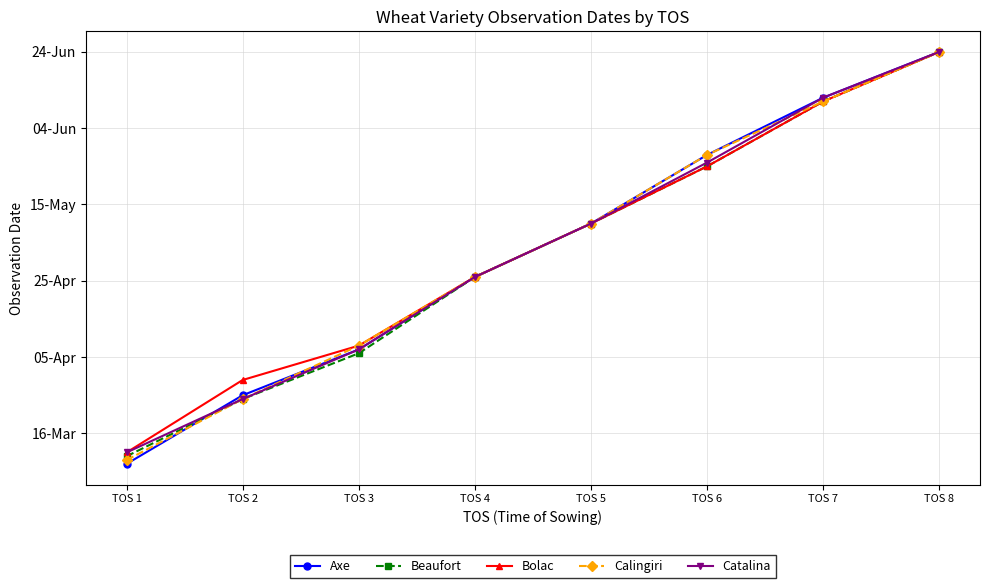

What are all the series names shown in the legend?

Axe, Beaufort, Bolac, Calingiri, Catalina